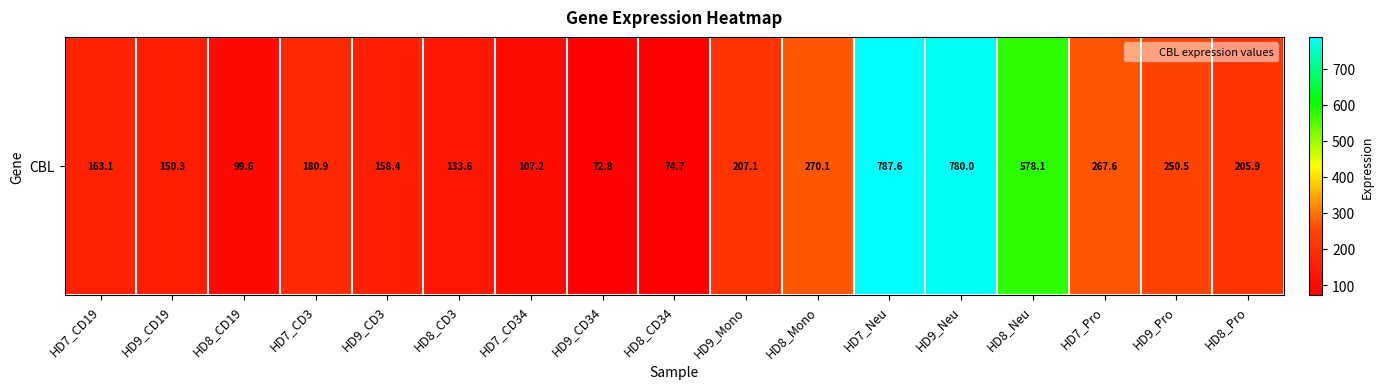

Where does the data first go above 180?

HD7_CD3